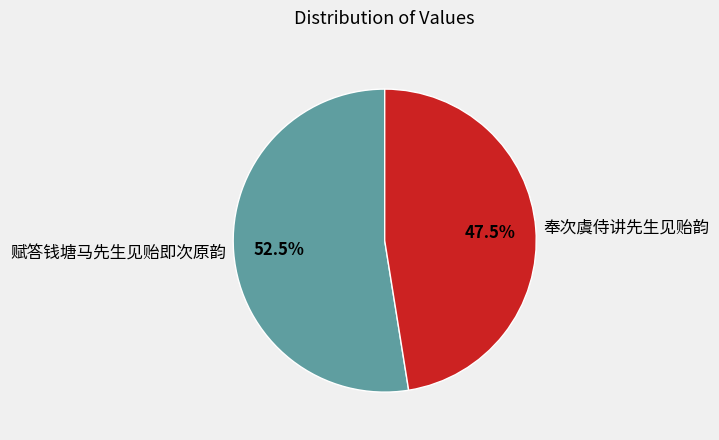

Which has a higher value, 奉次虞侍讲先生见贻韵 or 赋答钱塘马先生见贻即次原韵?

赋答钱塘马先生见贻即次原韵